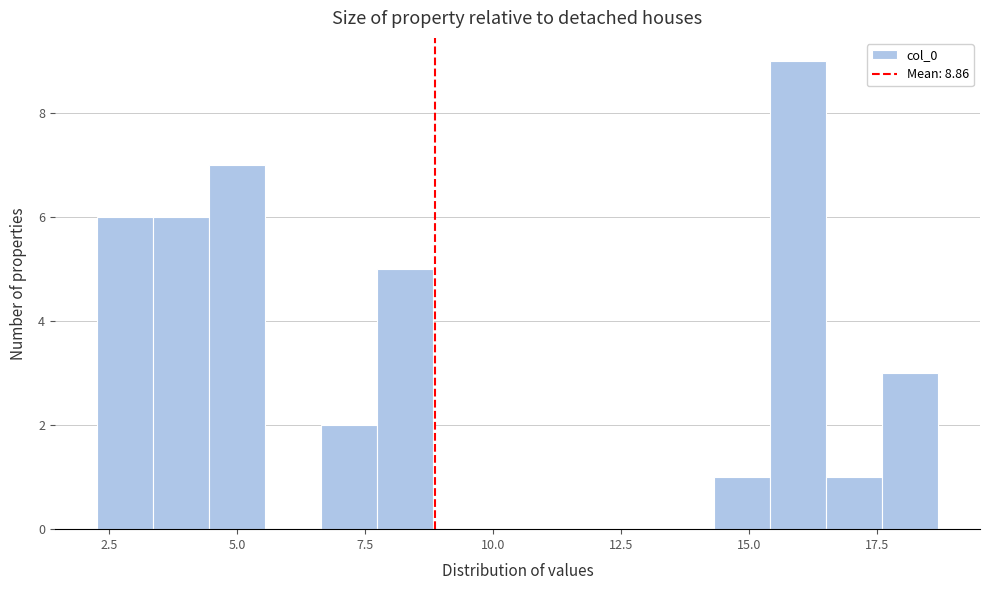

Around what value on the x-axis is the tallest bar? Give the approximate position of its centre, as read against the axis.

16.0